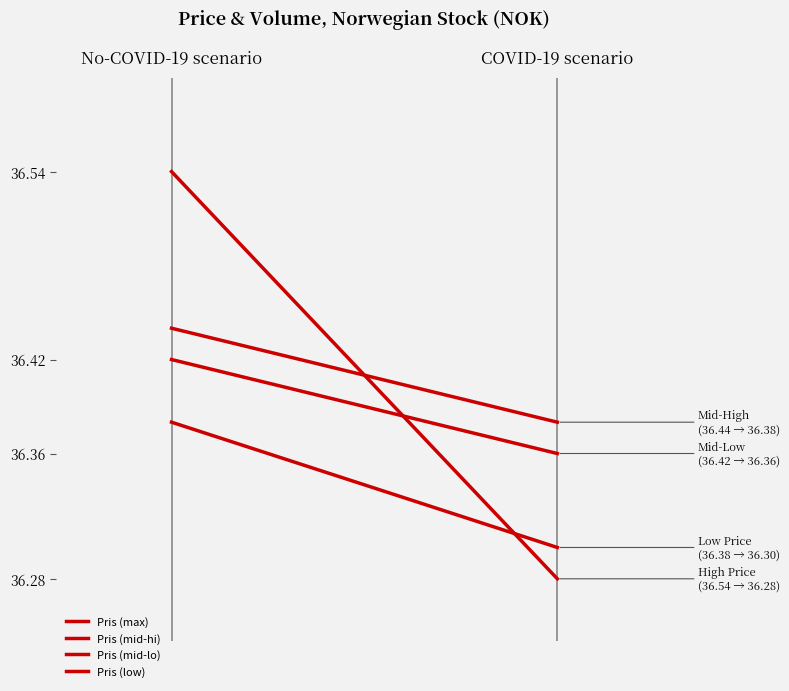

What is the average value of the Pris (mid-lo) series?

36.4